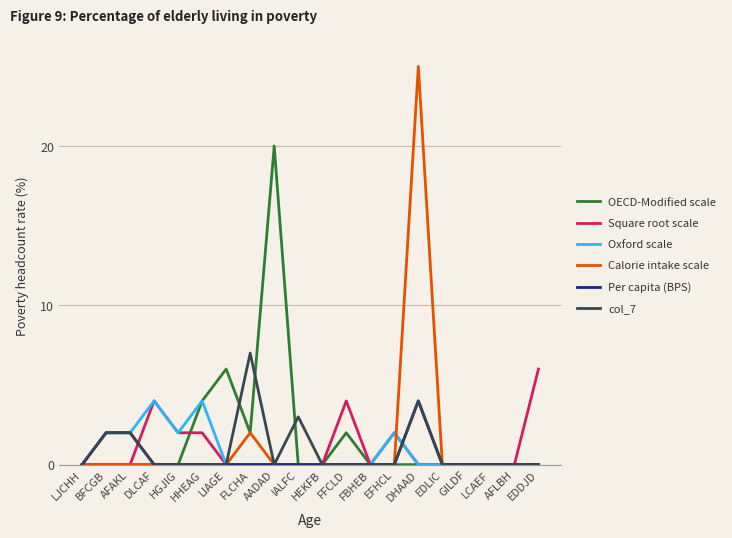

Reading right to left, list all the values displayed in this chart.

OECD-Modified scale: 0	0	0	0	0	0	0	0	2	0	0	20	2	6	4	0	0	0	0	0
Square root scale: 6	0	0	0	0	0	2	0	4	0	0	0	0	0	2	2	4	0	0	0
Oxford scale: 0	0	0	0	0	0	2	0	0	0	0	0	0	0	4	2	4	2	2	0
Calorie intake scale: 0	0	0	0	0	25	0	0	0	0	0	0	2	0	0	0	0	0	0	0
Per capita (BPS): 0	0	0	0	0	4	0	0	0	0	0	0	0	0	0	0	0	2	2	0
col_7: 0	0	0	0	0	4	0	0	0	0	3	0	7	0	0	0	0	2	2	0